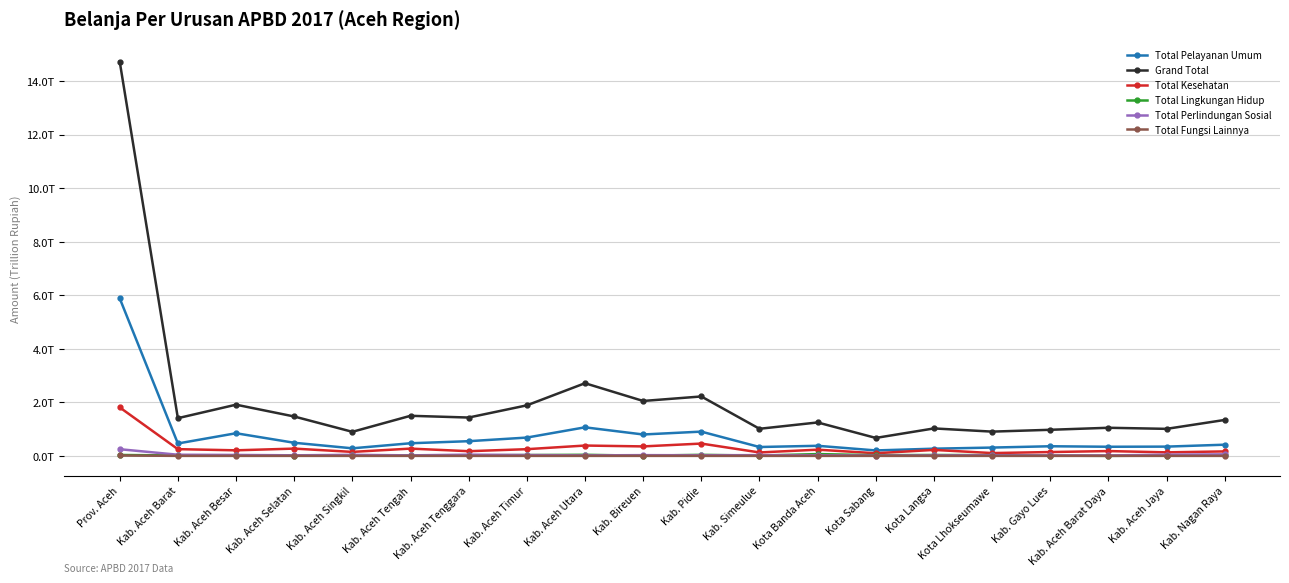

True or false: Total Lingkungan Hidup and Total Pelayanan Umum cross at least once.

False